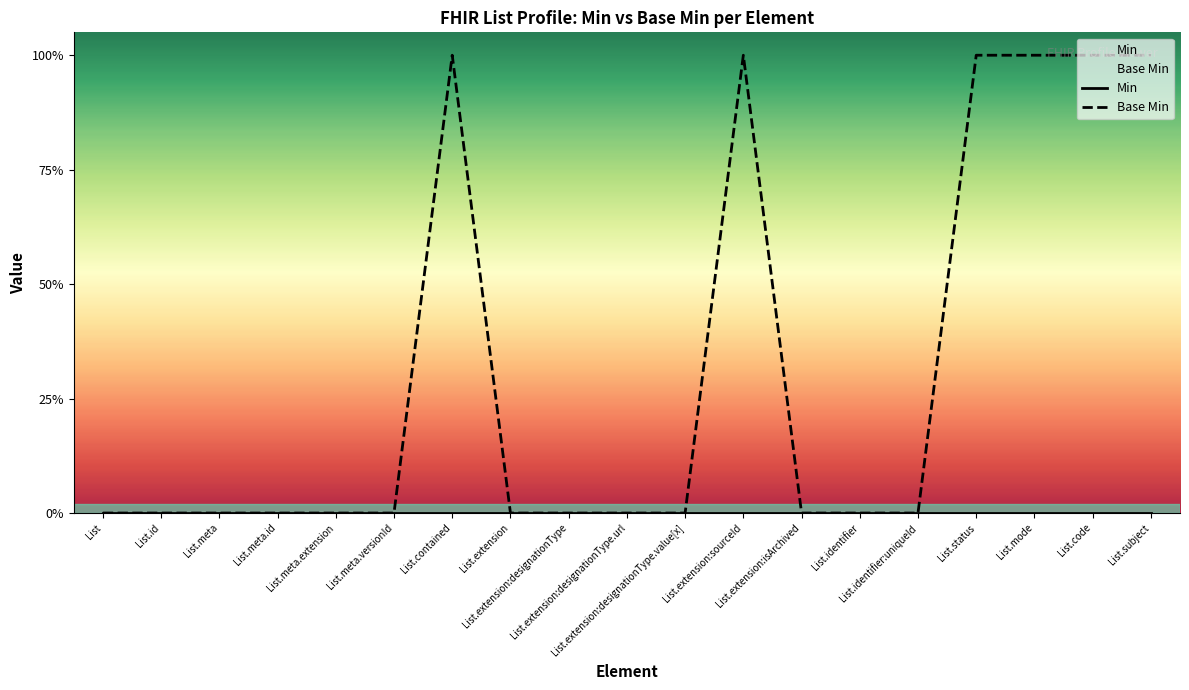

What is the sum of all values?

6